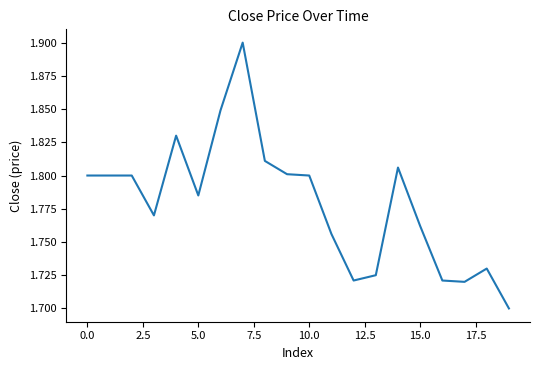

What is the greatest value displayed?

1.9